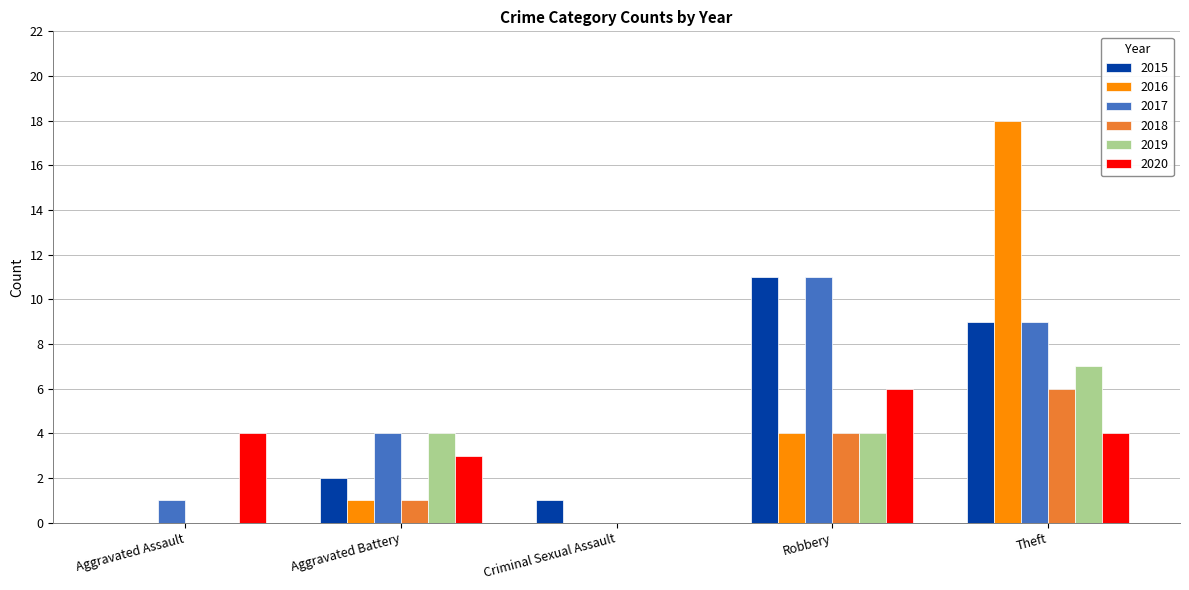

How many groups of bars are there?

5